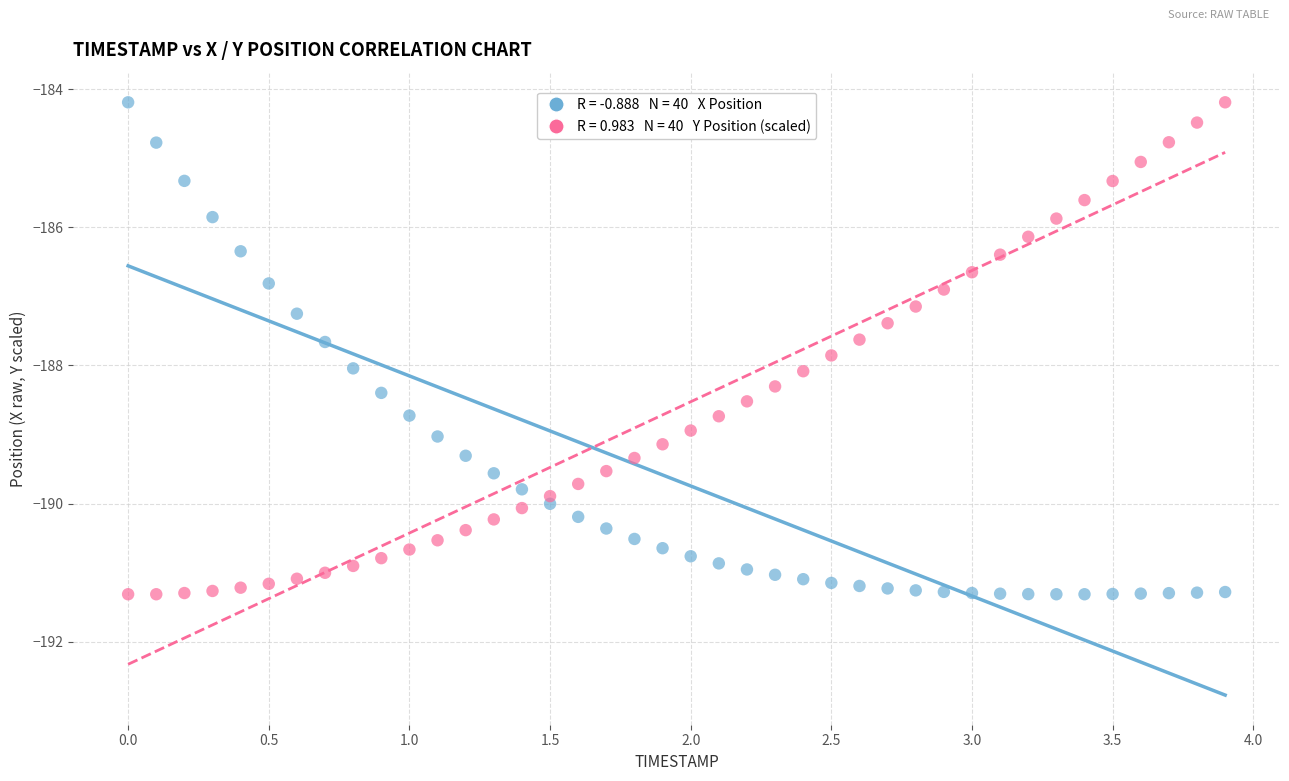

Across all data points, what is the range of X values (max minus min)?

3.9